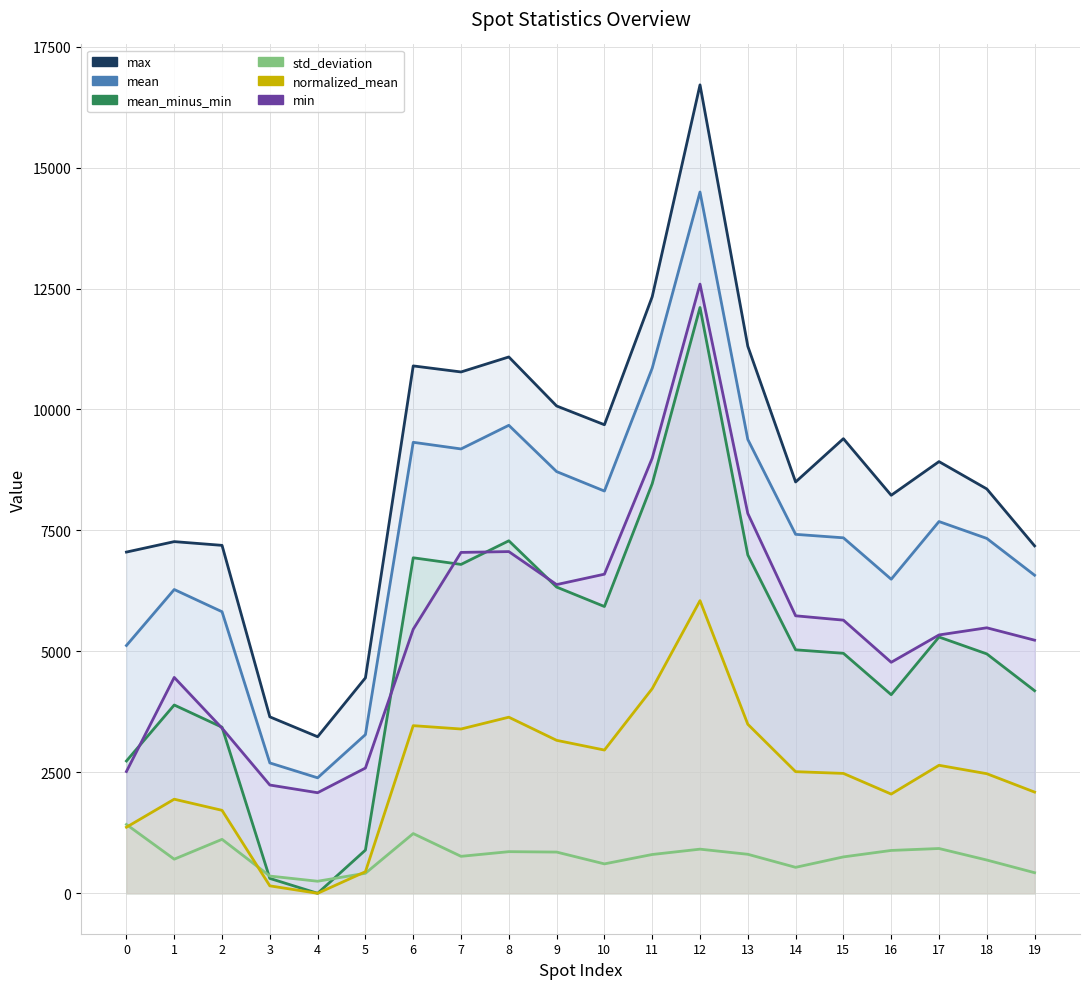

What is the value of the mean_minus_min point at the 17th from the left?

4104.7